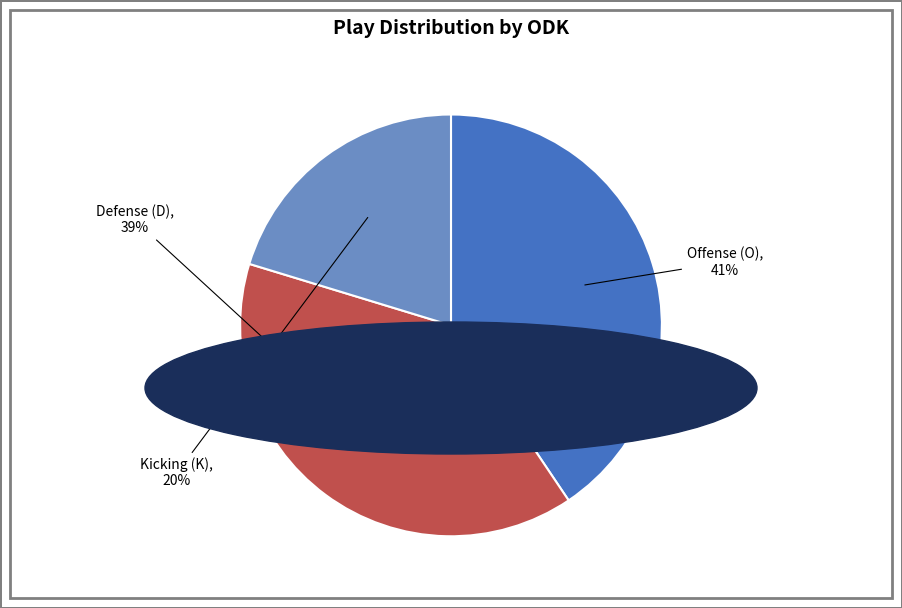

Count the number of slices in the pie.

3